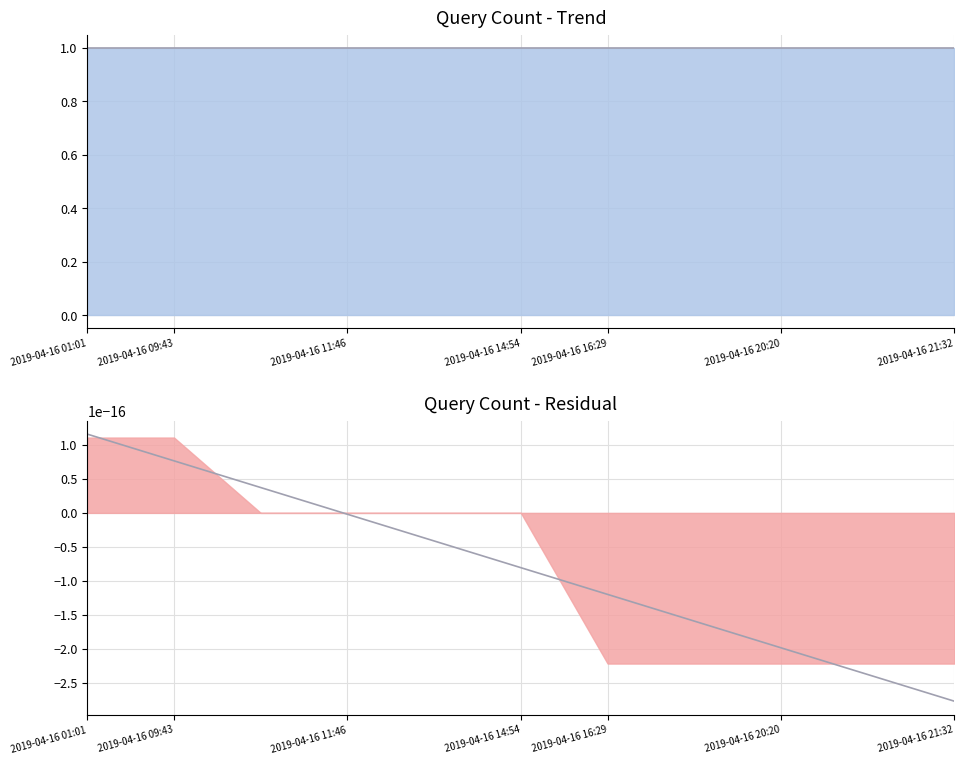

Reading right to left, what are all the values shown in this chart?

Trend line: 1.0	1.0	1.0	1.0	1.0	1.0	1.0	1.0	1.0	1.0	1.0
Residual trend: -0.0	-0.0	-0.0	-0.0	-0.0	-0.0	-0.0	-0.0	0.0	0.0	0.0